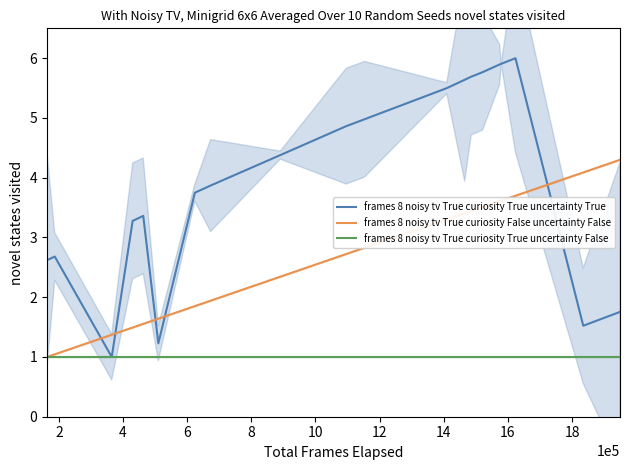

How many interior local peaks does the frames 8 noisy tv True curiosity True uncertainty True series have?

3